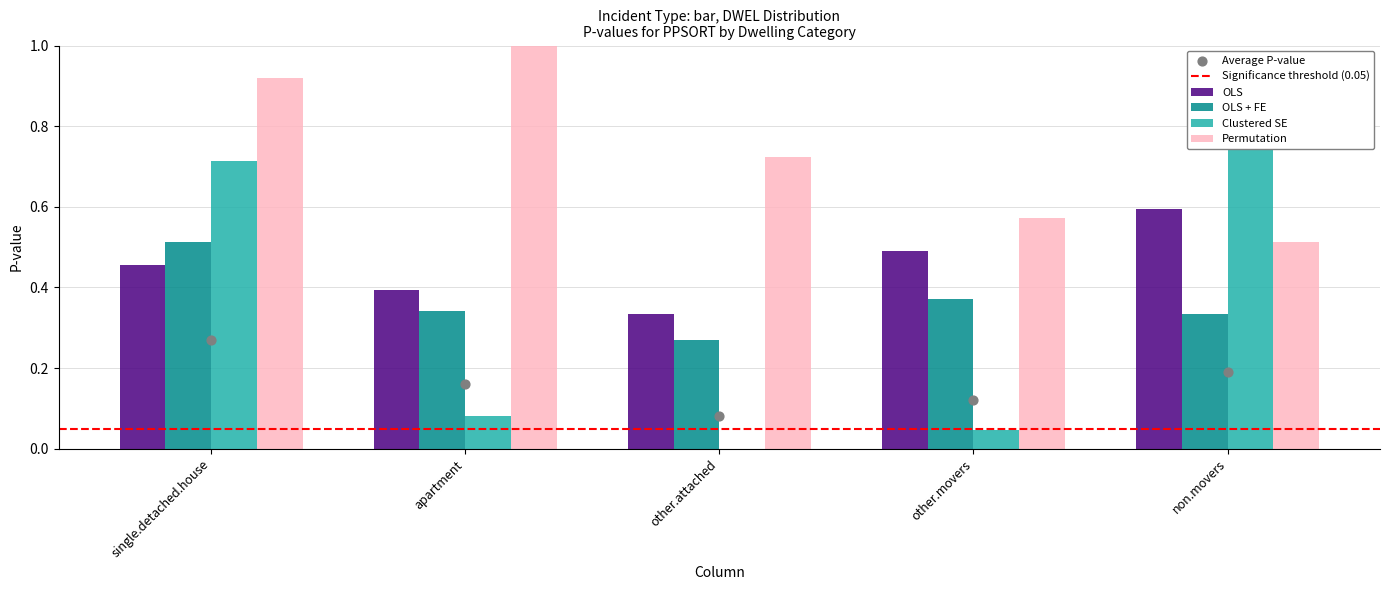

Is the value of OLS + FE at non.movers greater than the value of Clustered SE at single.detached.house?

No